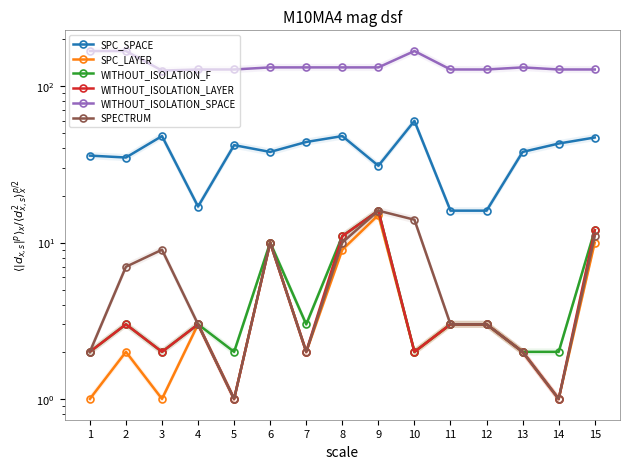

Which series changed the most between 7 and 12?

SPC_SPACE